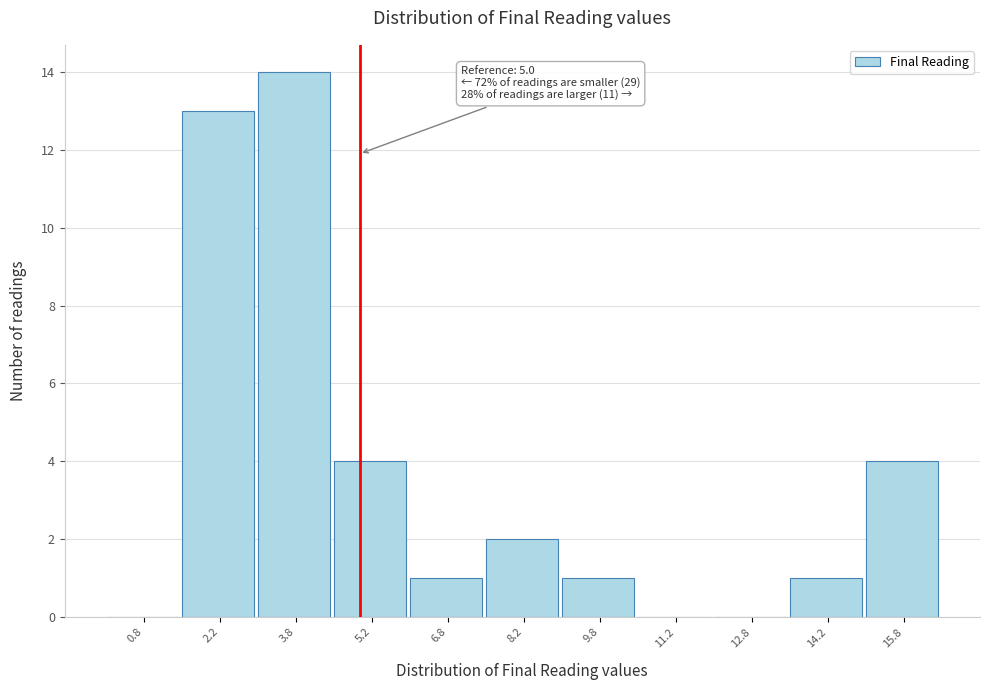

Which range on the x-axis has the tallest bar?

3.0 to 4.5